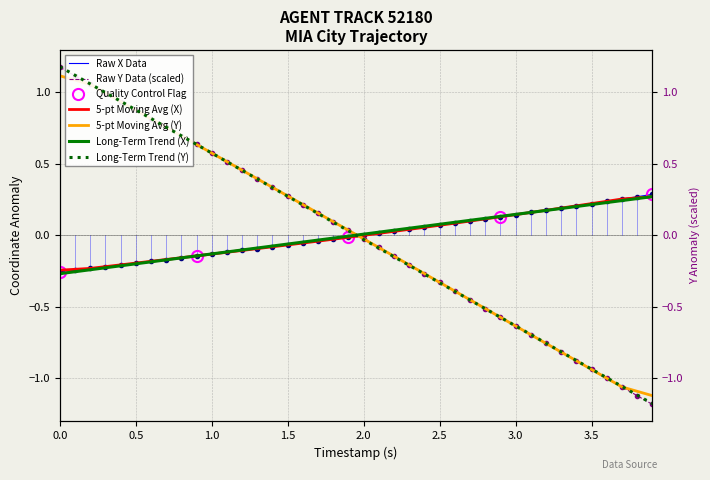

Reading right to left, what are all the values shown in this chart?

X: 0.3	0.3	0.3	0.2	0.2	0.2	0.2	0.2	0.2	0.1	0.1	0.1	0.1	0.1	0.1	0.1	0.0	0.0	0.0	-0.0	-0.0	-0.0	-0.0	-0.1	-0.1	-0.1	-0.1	-0.1	-0.1	-0.1	-0.1	-0.2	-0.2	-0.2	-0.2	-0.2	-0.2	-0.2	-0.2	-0.3
Y: -1.2	-1.1	-1.1	-1.0	-0.9	-0.9	-0.8	-0.8	-0.7	-0.6	-0.6	-0.5	-0.5	-0.4	-0.3	-0.3	-0.2	-0.1	-0.1	-0.0	0.0	0.1	0.2	0.2	0.3	0.3	0.4	0.5	0.5	0.6	0.6	0.7	0.8	0.8	0.9	0.9	1.0	1.1	1.1	1.2